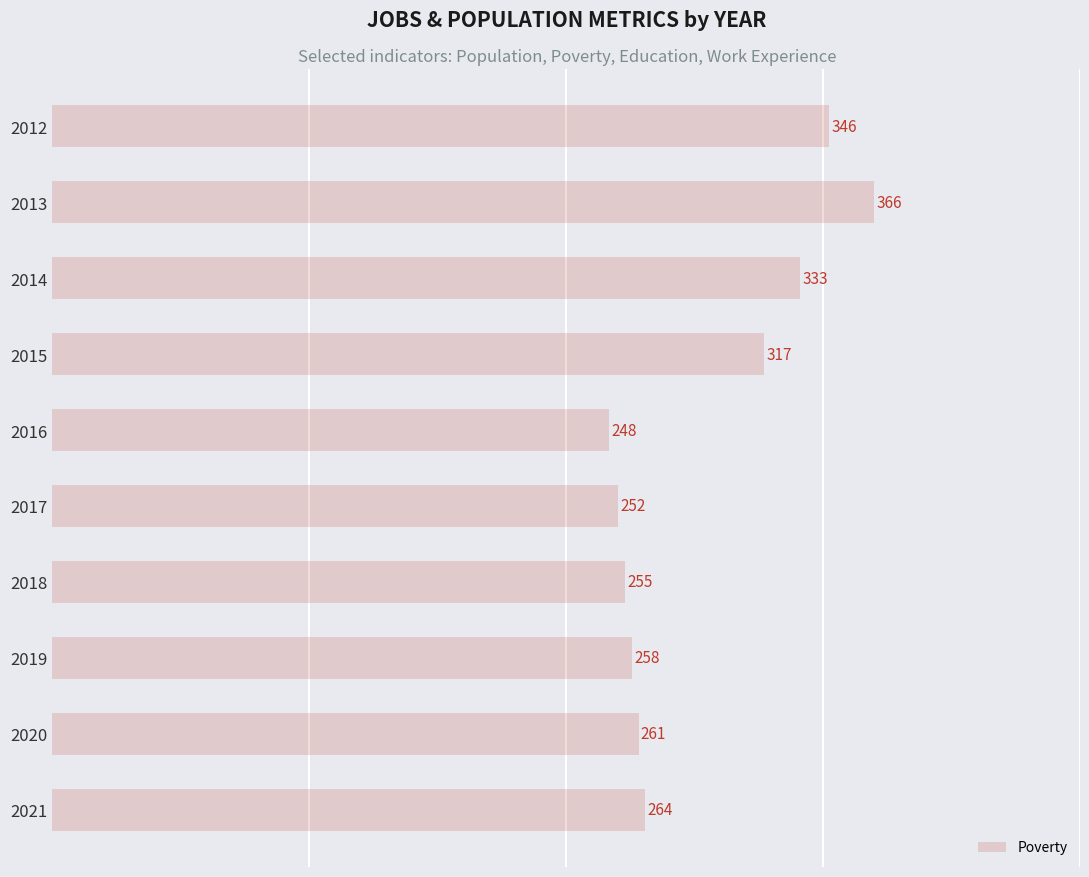

What is the difference between the second highest and second lowest values?

94